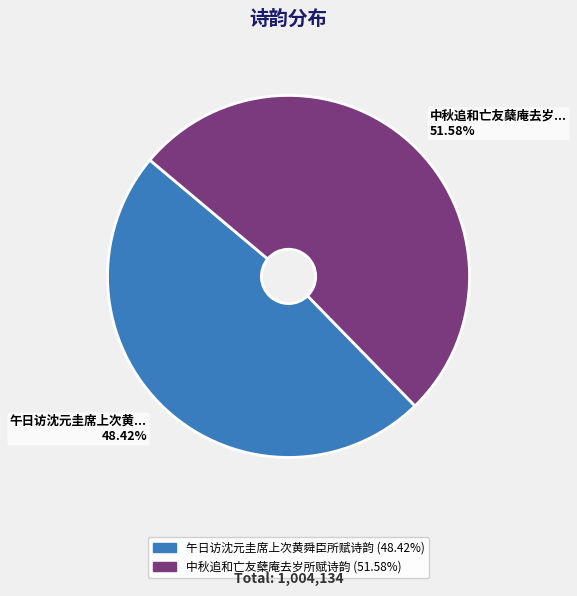

How many segments does this pie chart have?

2